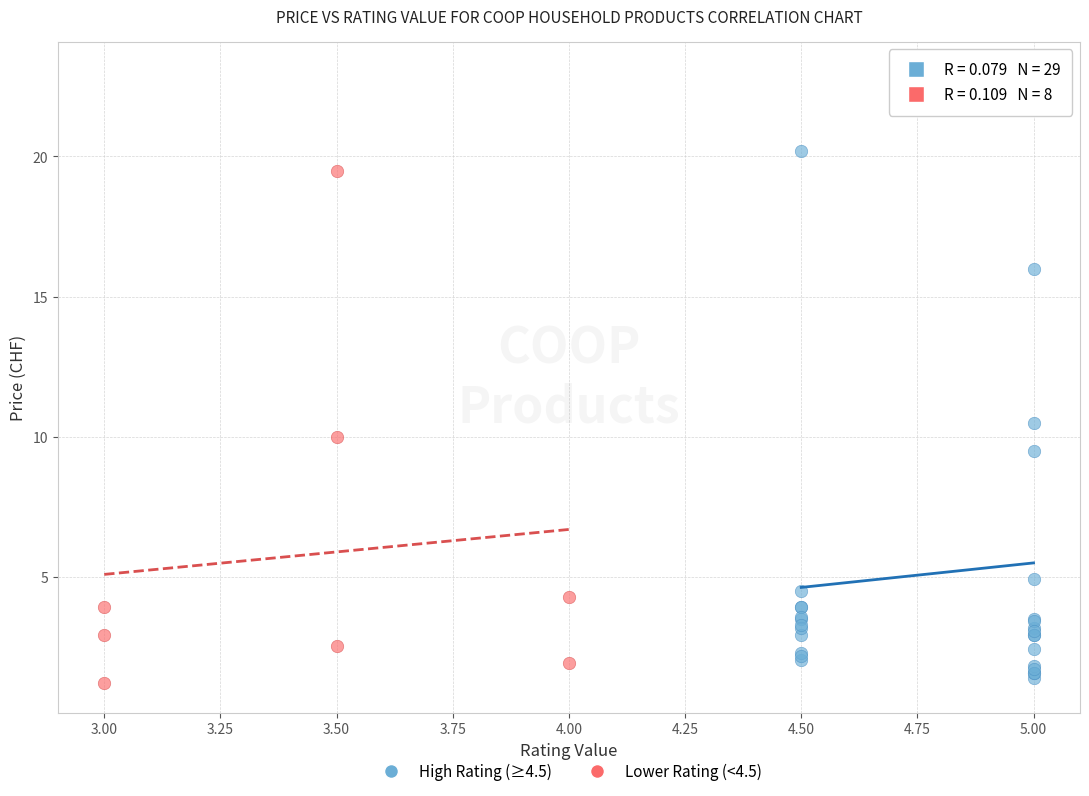

Which series contains the highest Y value?

High Rating (≥4.5)